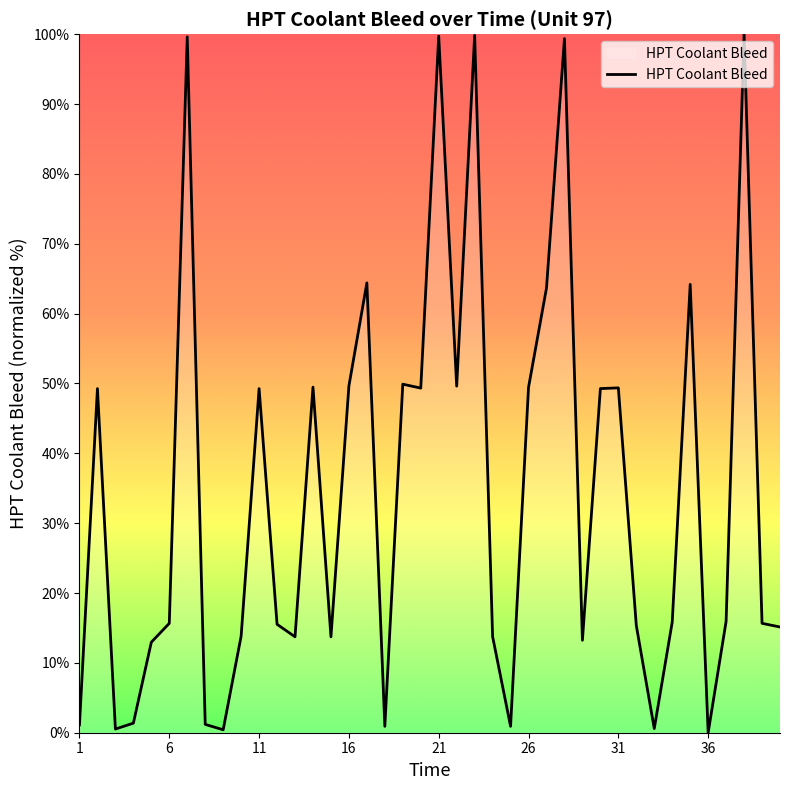

True or false: the data has more than 2 interior local peaks.

True